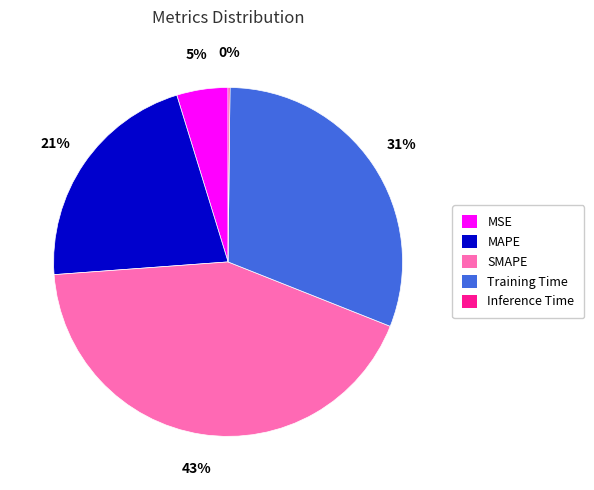

To the nearest percent, what is the average slice percentage?

20%